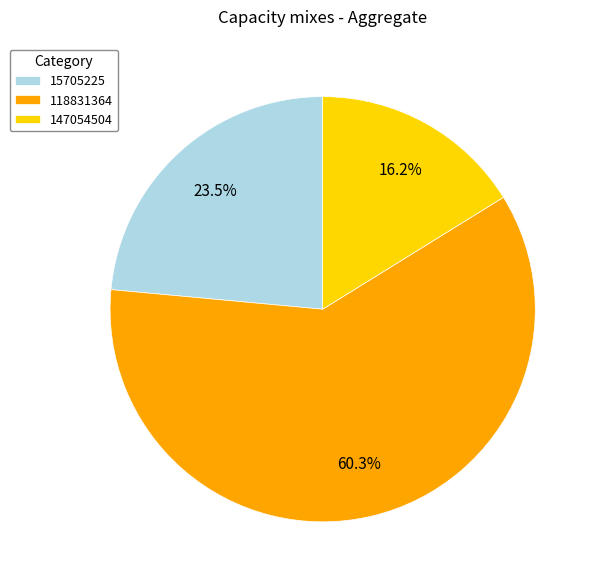

Which has a higher value, 15705225 or 147054504?

15705225